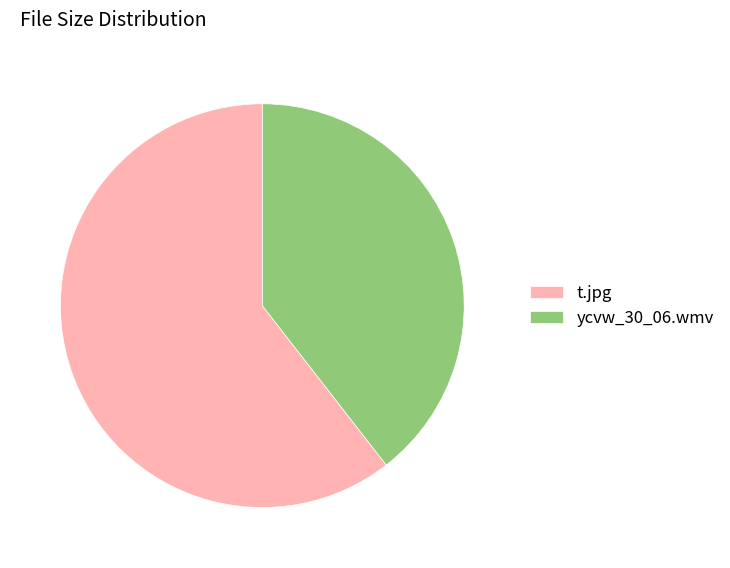

Which has a higher value, t.jpg or ycvw_30_06.wmv?

t.jpg